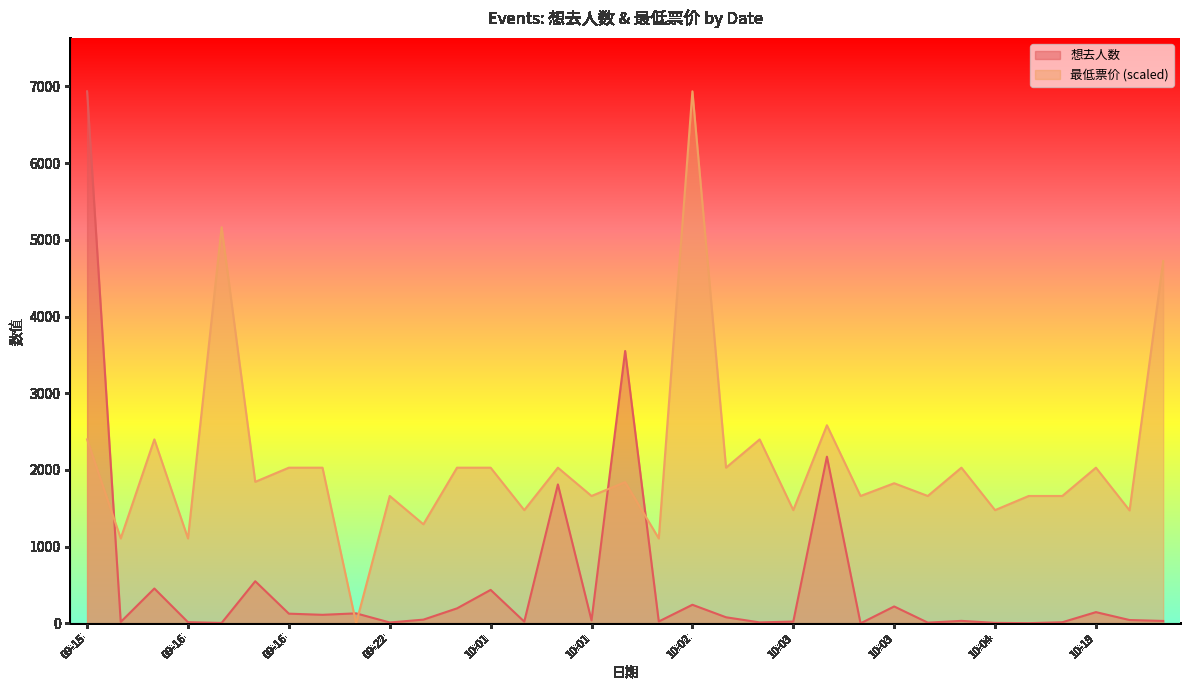

What is the label of the 31st point from the left?

10-19